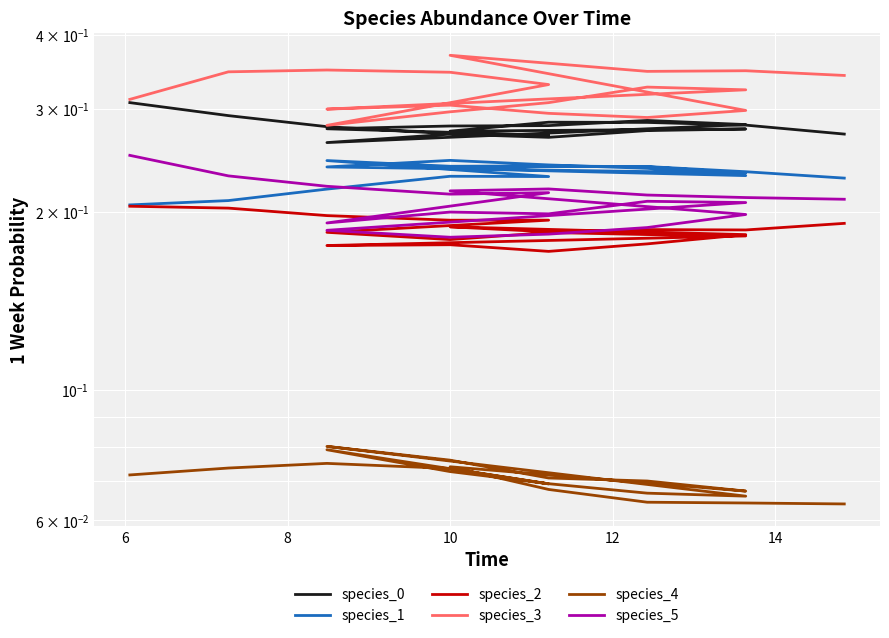

What is the highest value of the species_2 series?

0.2